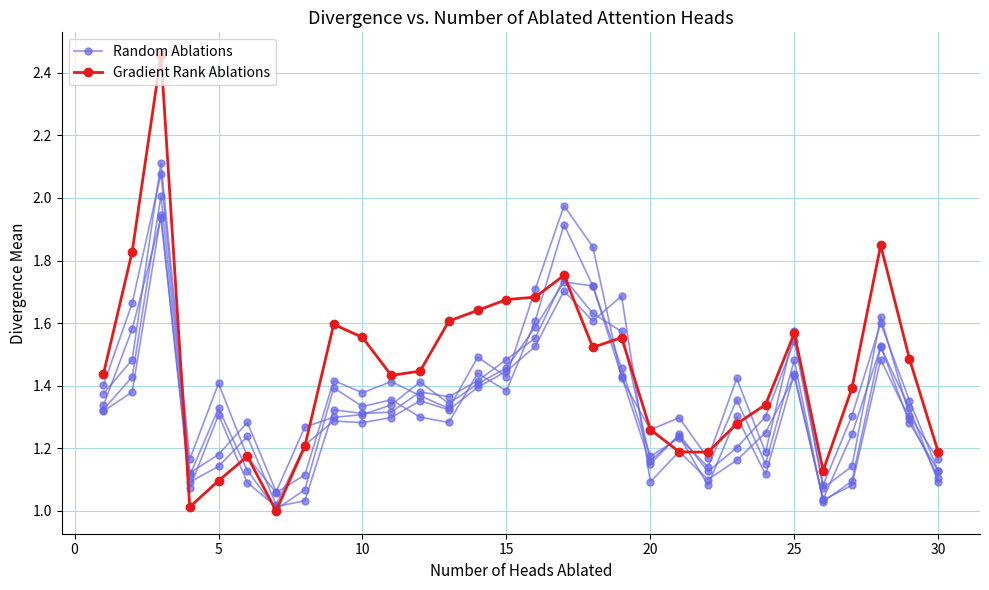

Does the chart display data point markers on the line(s)?

Yes